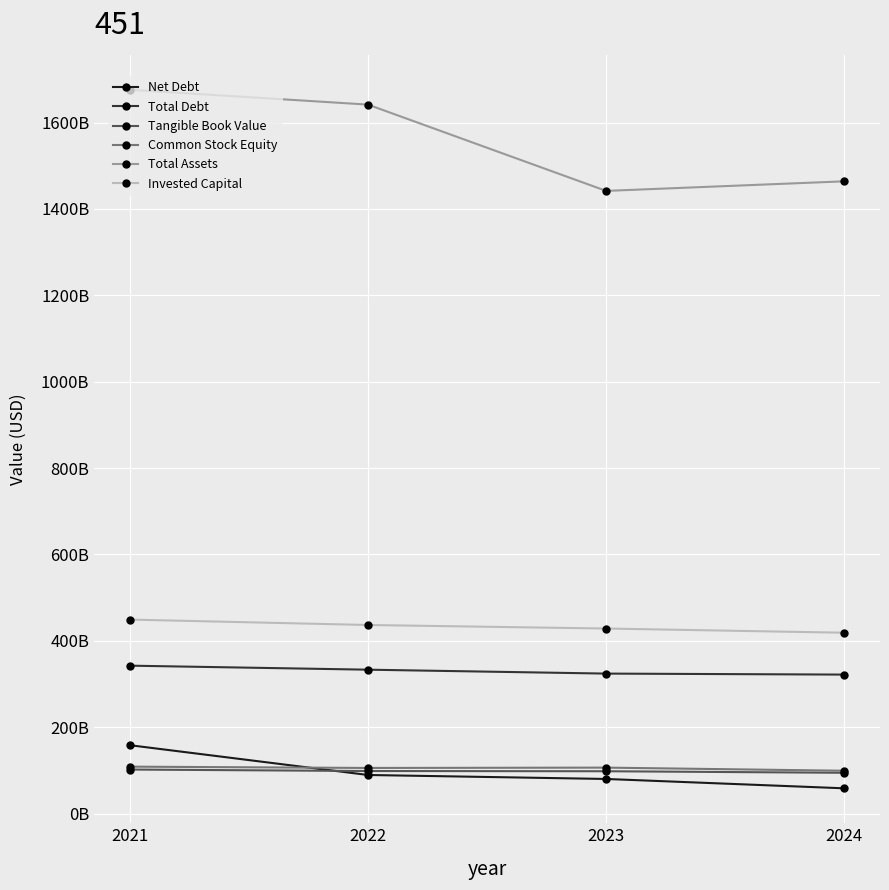

Is this an area chart (filled region under the line)?

No